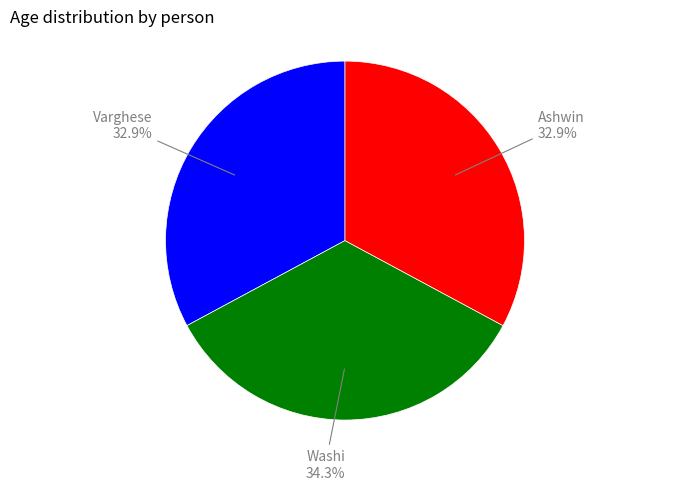

The Washi slice represents 23% of the pie. True or false?

False